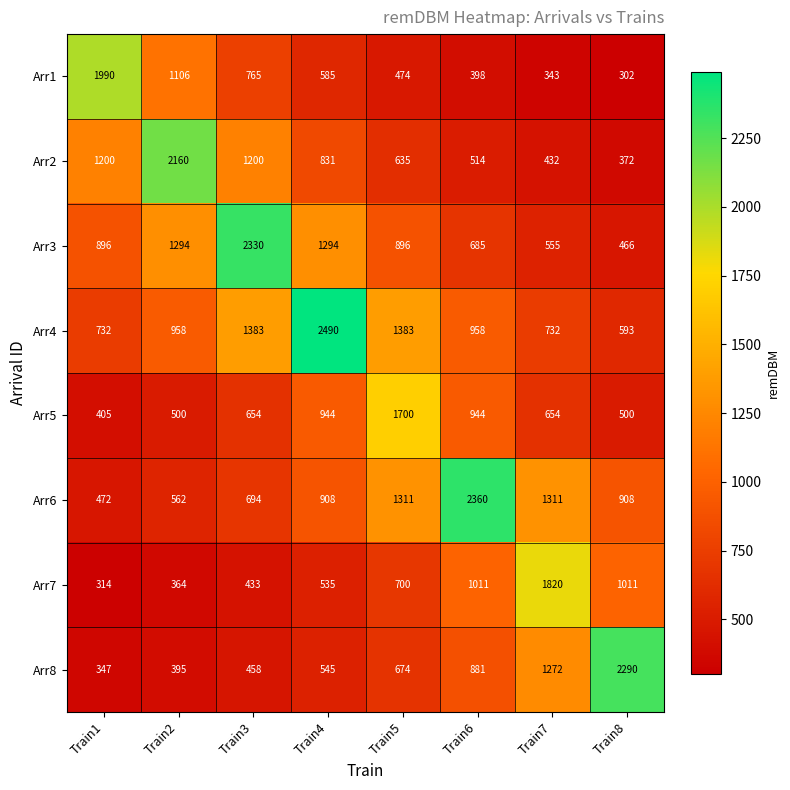

At Train3, list the series in order from largest to smallest.

Arr3, Arr4, Arr2, Arr1, Arr6, Arr5, Arr8, Arr7